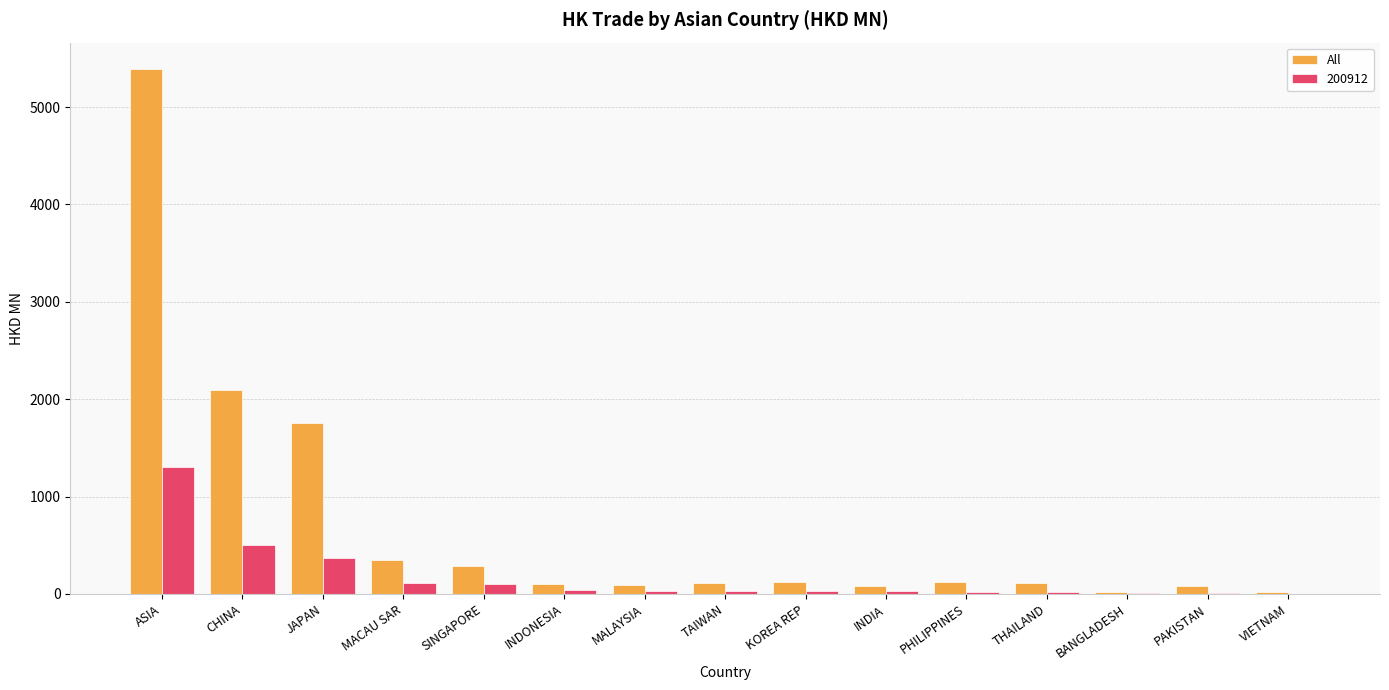

Which series changed the most between CHINA and THAILAND?

All